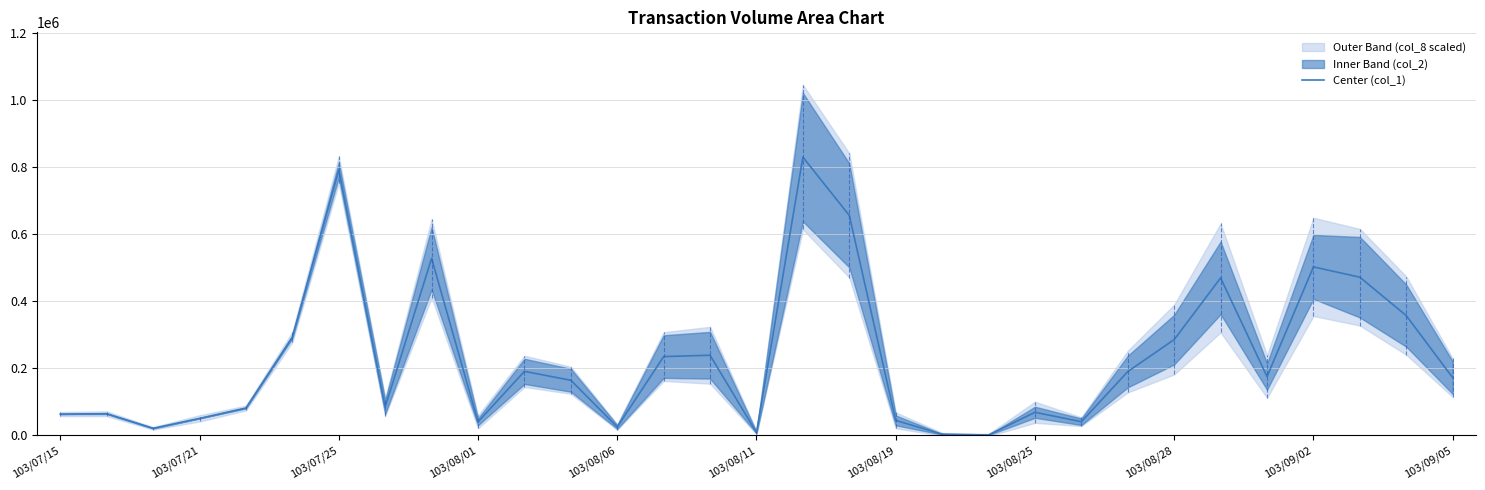

What is the value of the 16th point from the left?

8100